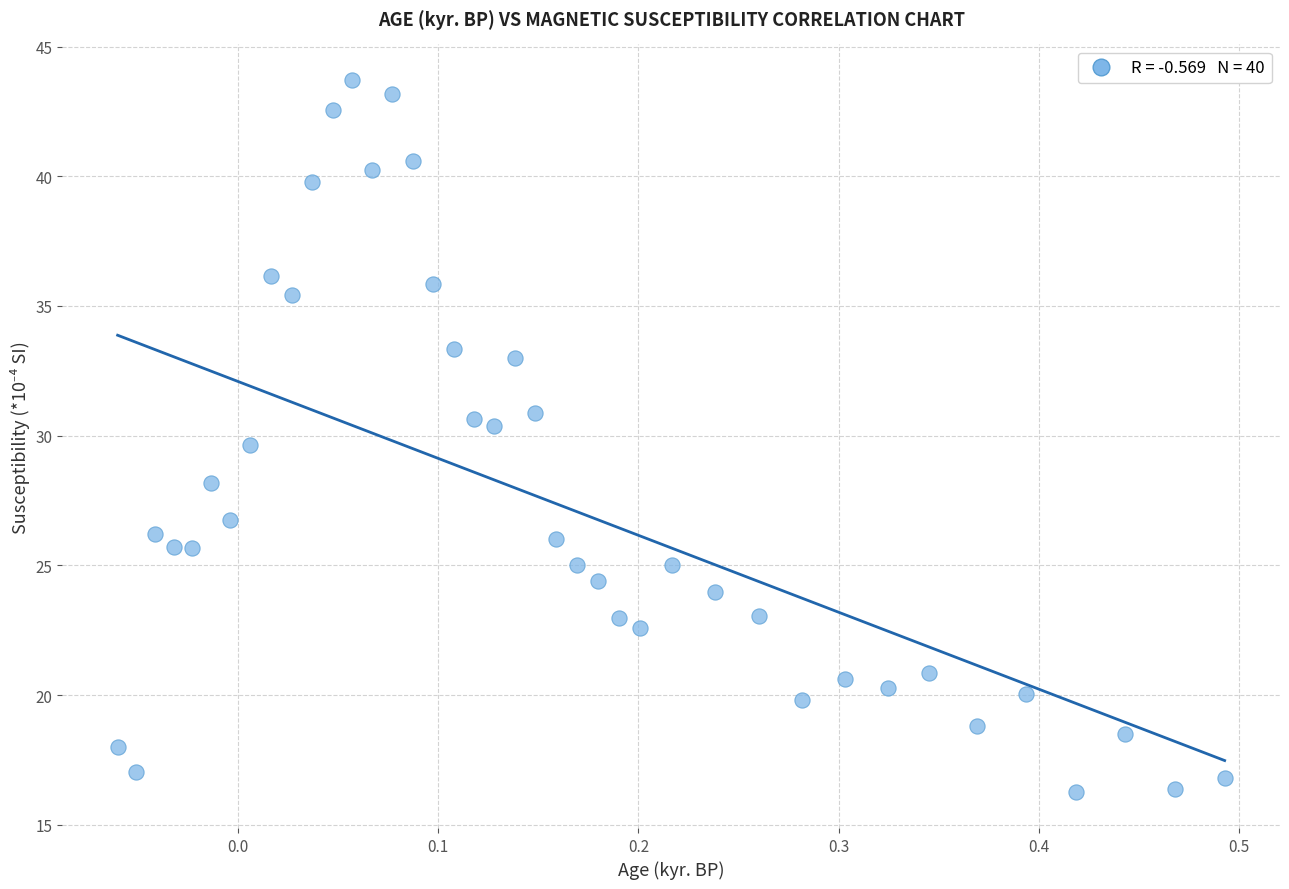

What is the range of X values (max minus min)?

0.6